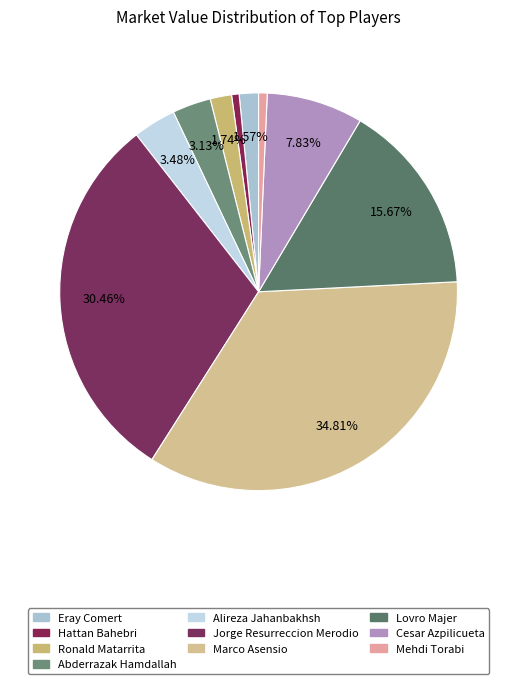

To the nearest percent, what is the difference between the Ronald Matarrita and Abderrazak Hamdallah slice percentages?

1%